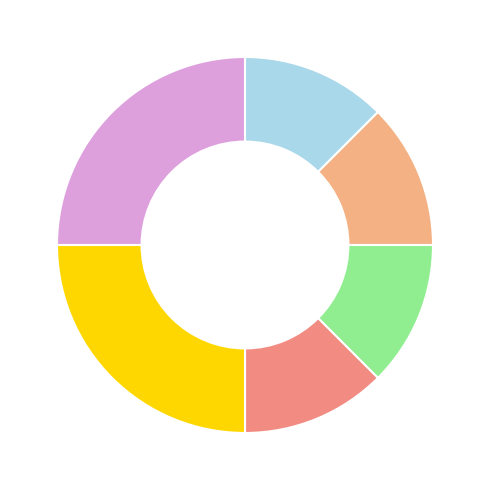

Is there any slice that represents more than half of the pie?

No